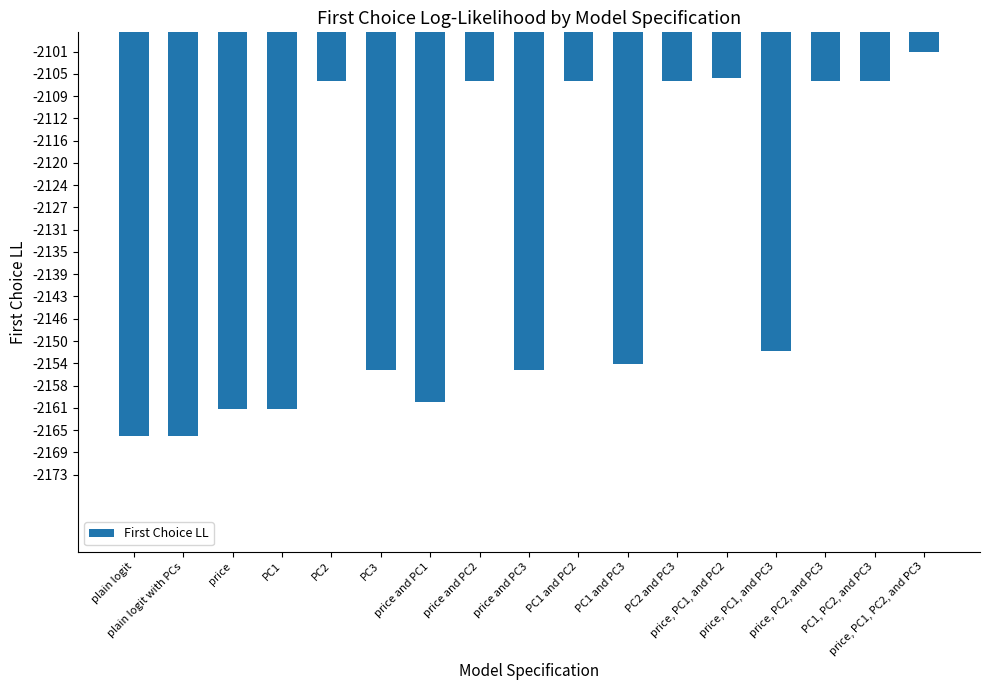

What is the difference between the maximum and minimum values?

64.9